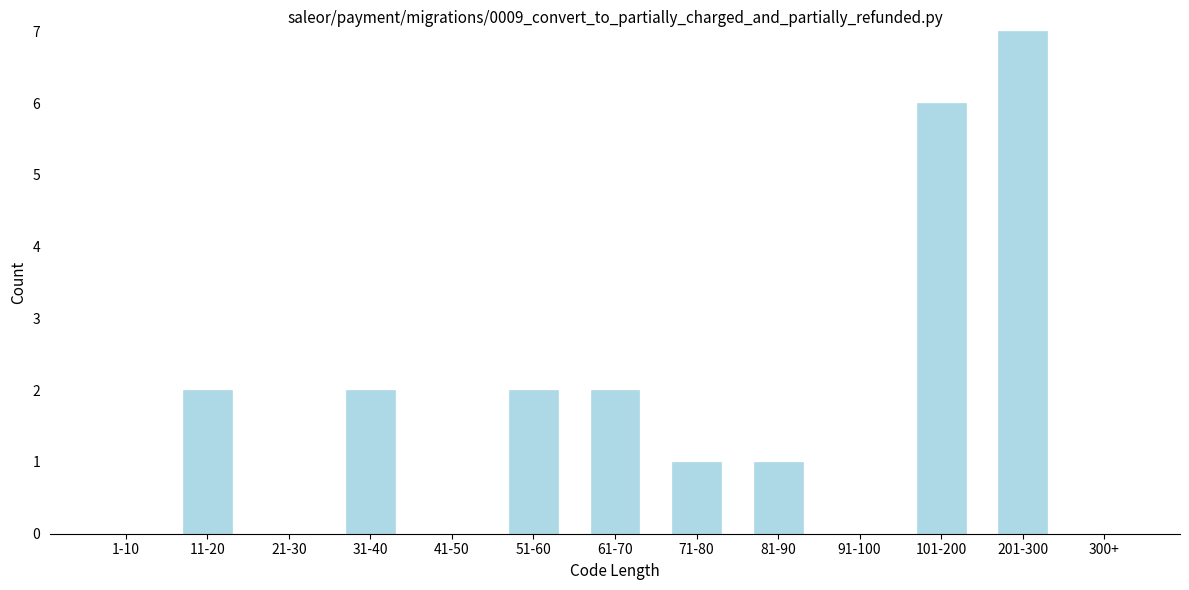

Reading left to right, transcribe all the data shown in this chart.

1-10=0	11-20=2	21-30=0	31-40=2	41-50=0	51-60=2	61-70=2	71-80=1	81-90=1	91-100=0	101-200=6	201-300=7	300+=0